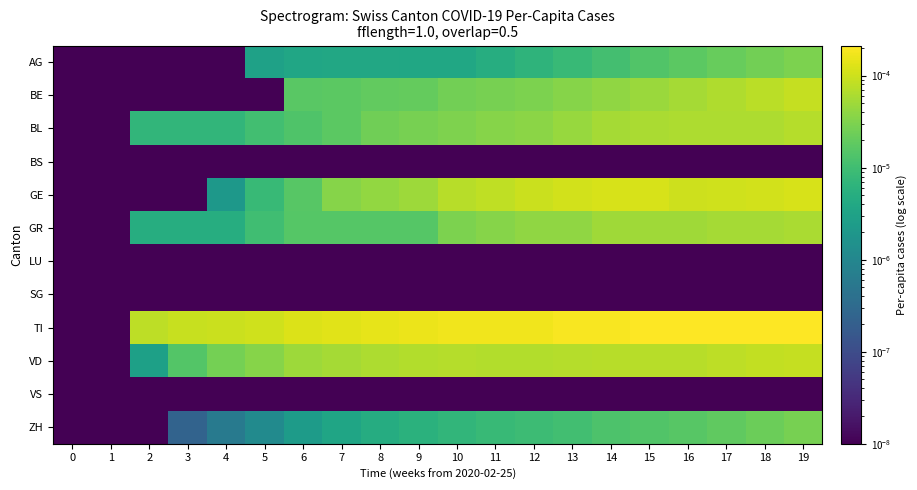

At which category is the sum across all series the highest?

19